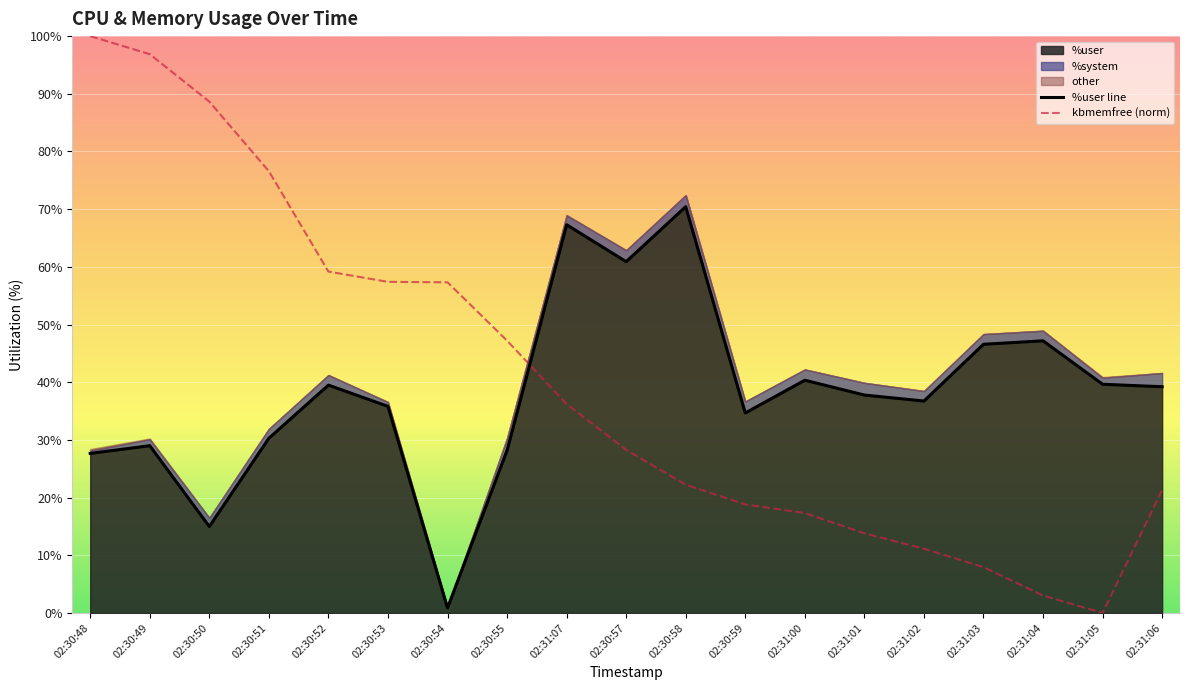

Between 02:30:48 and 02:30:59, which series saw the biggest shift?

kbmemfree (norm)